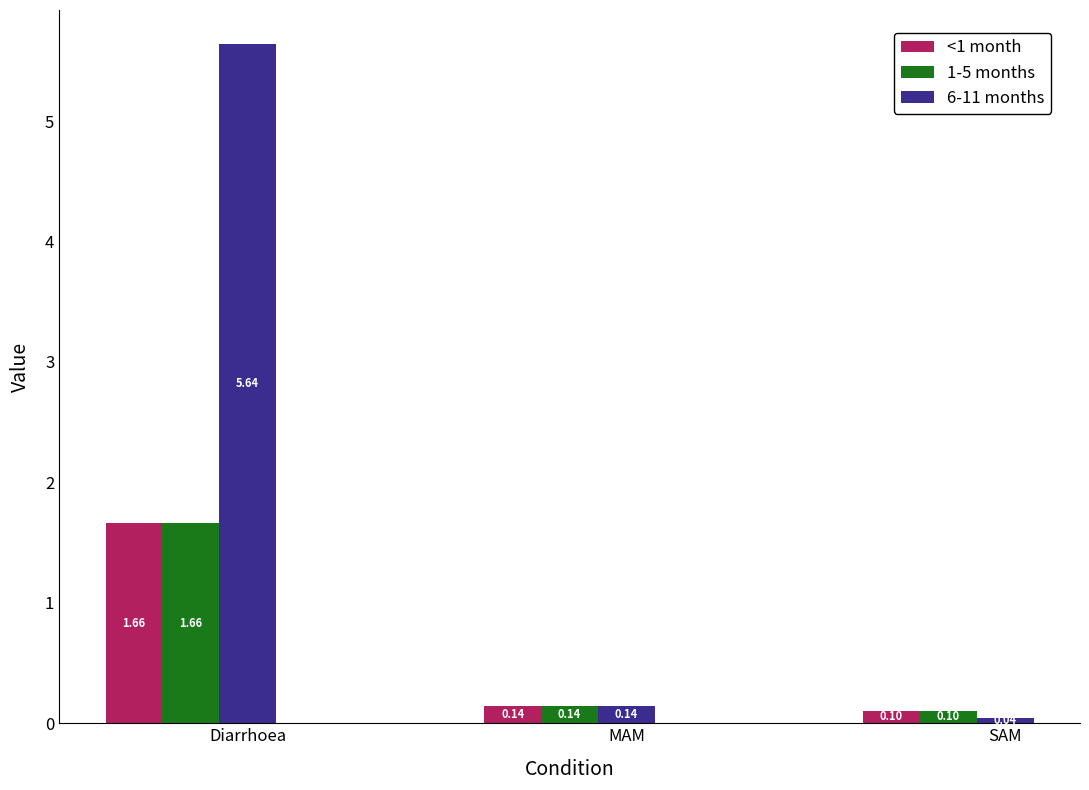

What is the value of the 1-5 months bar at the 3rd from the left?

0.1